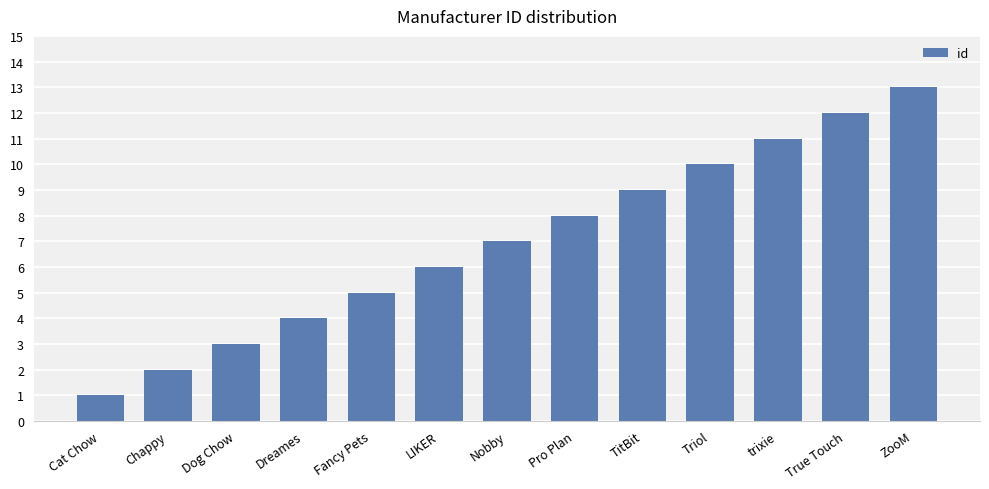

What is the sum of the values at Nobby and Fancy Pets?

12